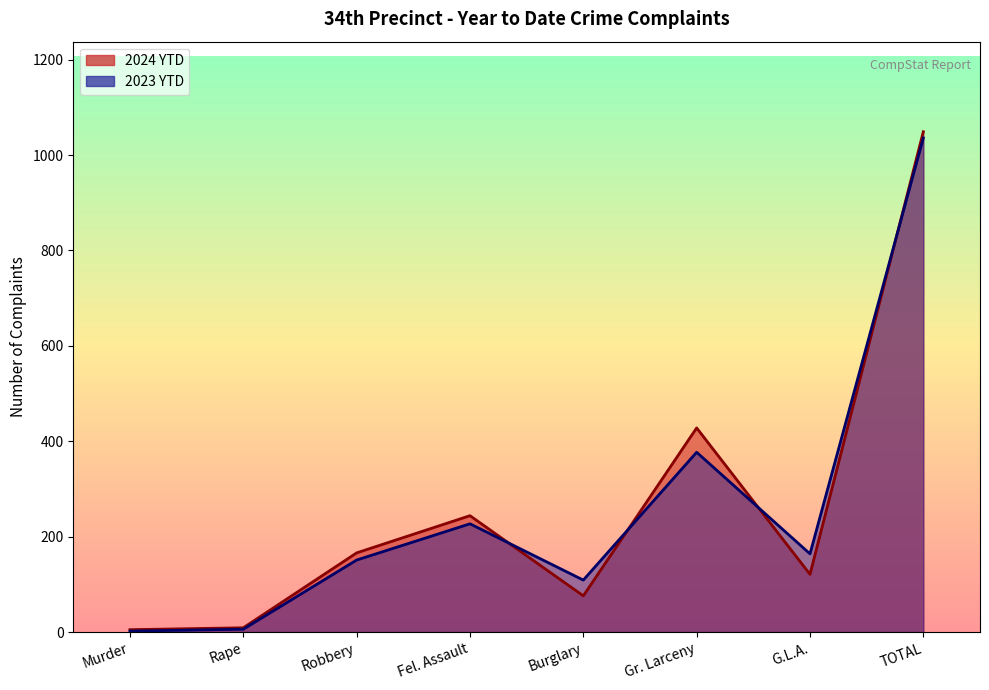

Between Murder and Burglary, which series saw the biggest shift?

2023 YTD